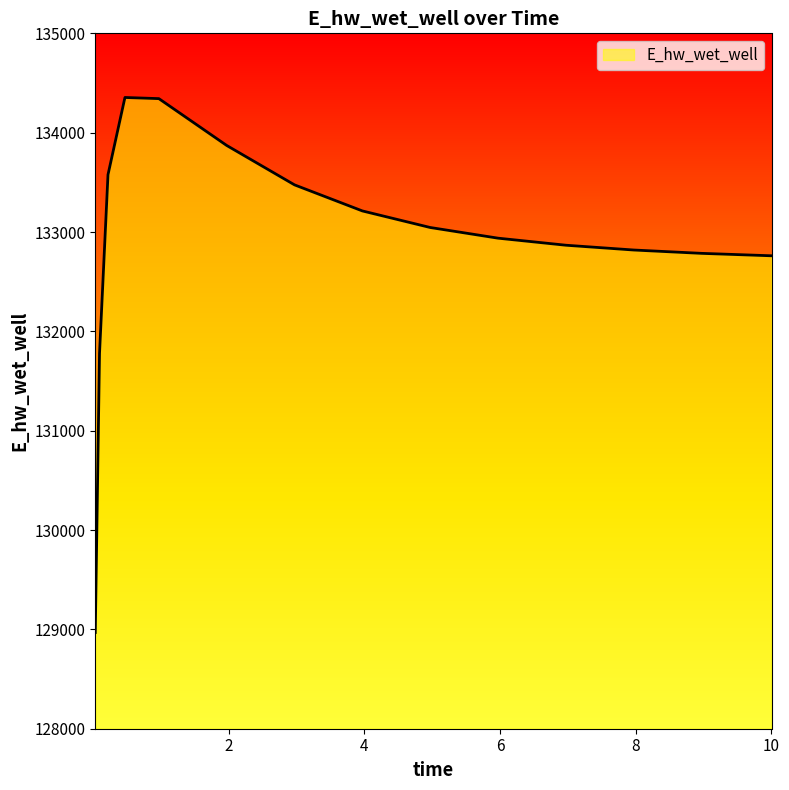

What is the maximum value shown in the chart?

134354.3